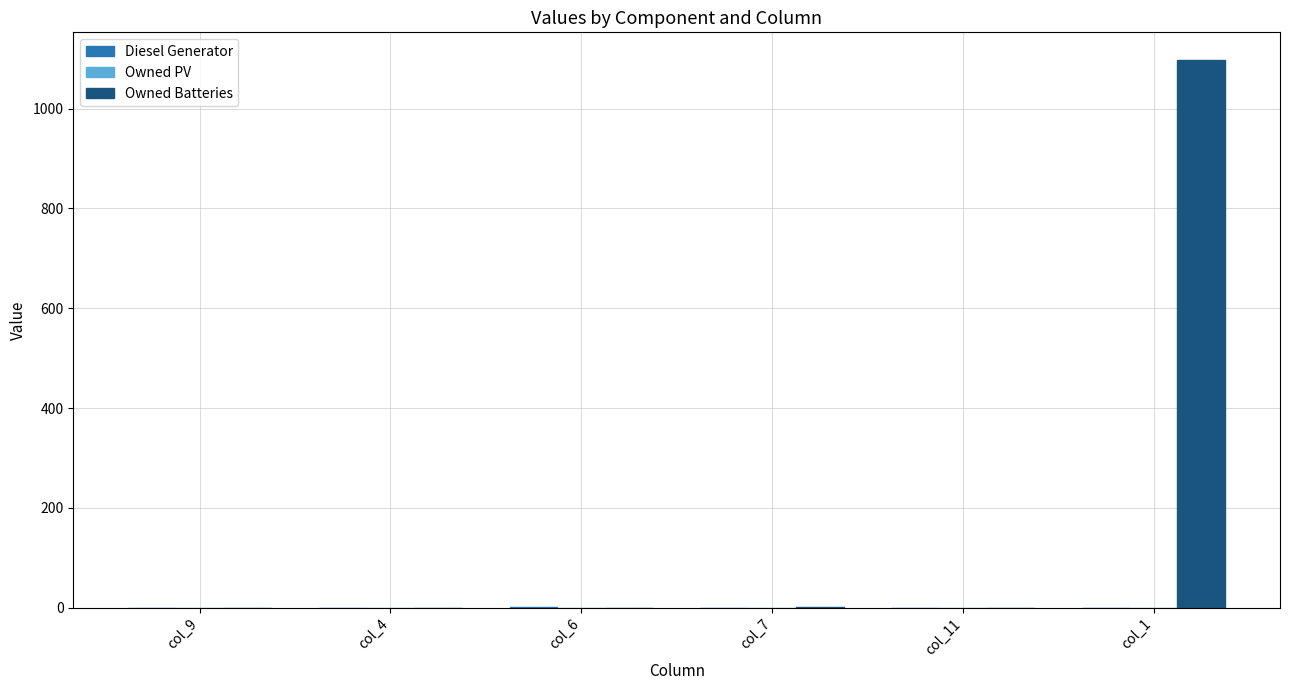

At which category is the sum across all series the highest?

col_1